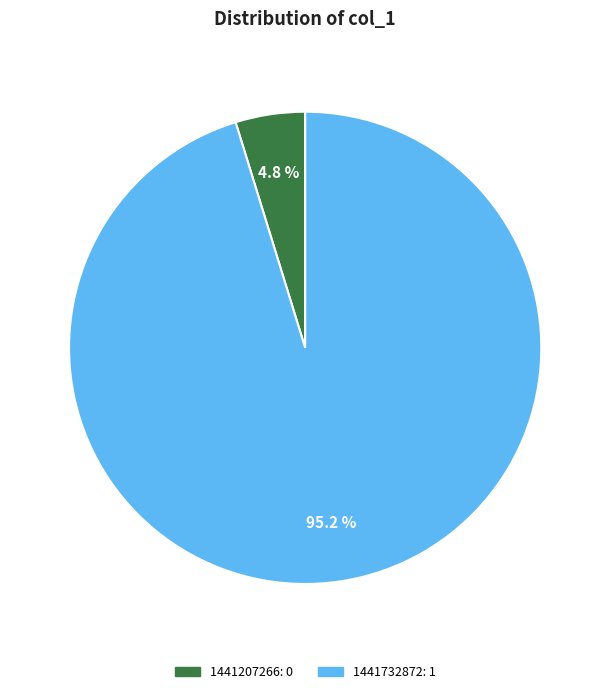

Combined, do 1441732872 and 1441207266 account for over 50%?

Yes